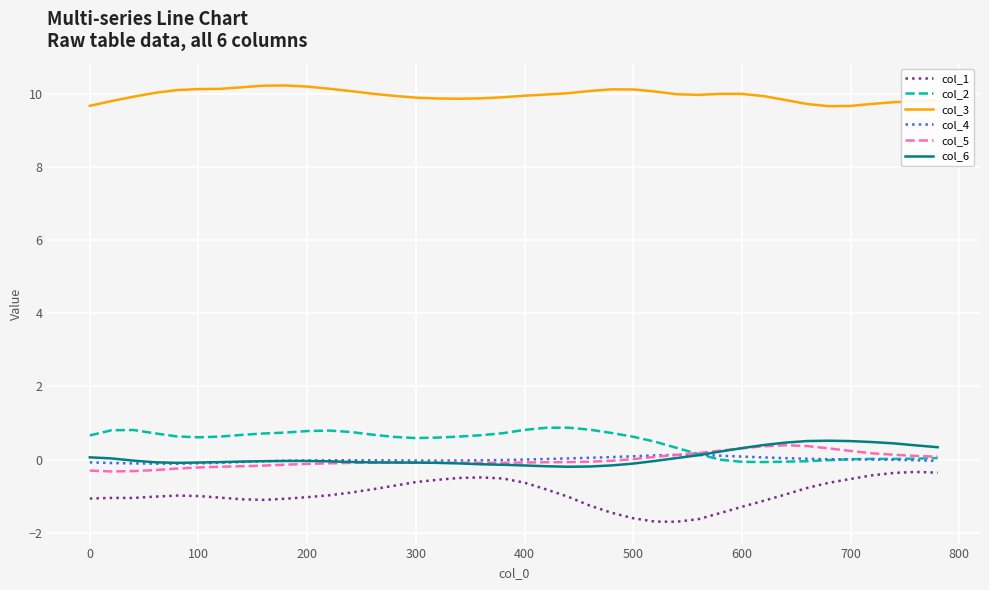

What is the smallest value displayed?

-1.7